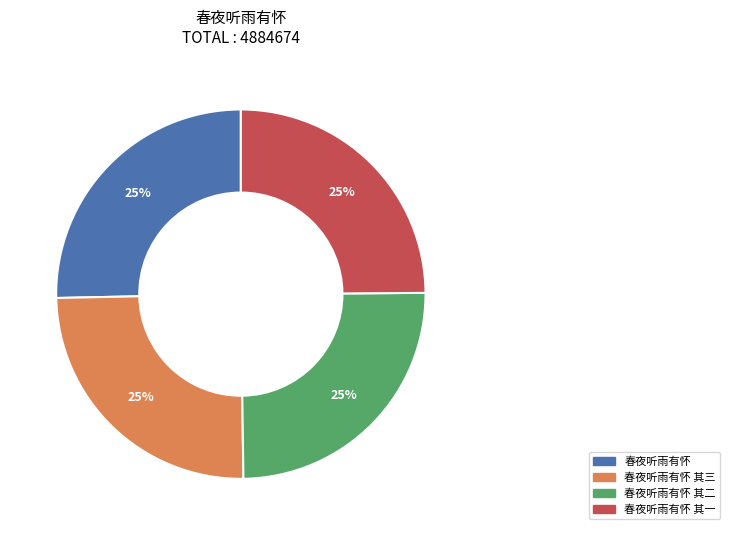

To the nearest percent, what is the average slice percentage?

25%